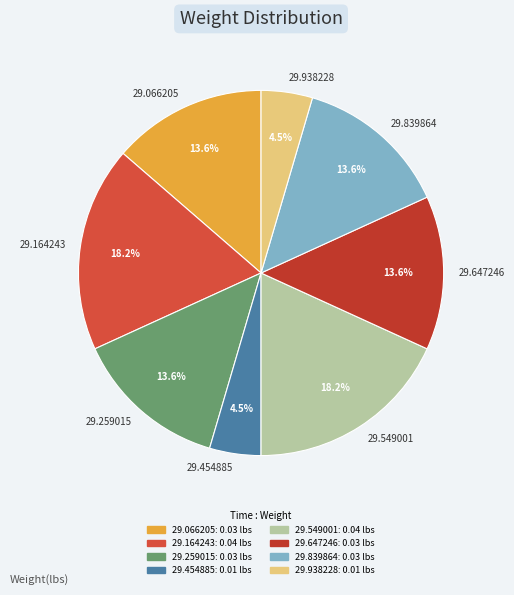

What percentage is NOT represented by 29.454885?

95.5%